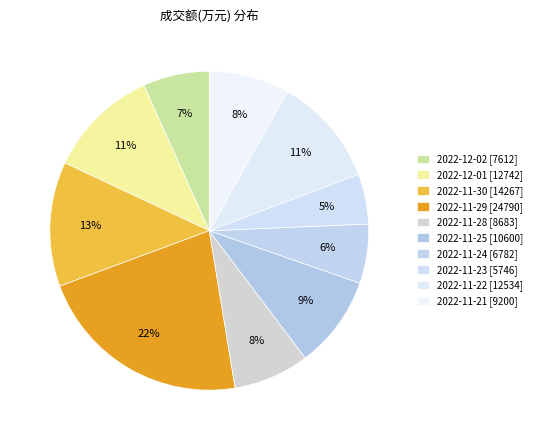

How many slices are in this pie chart?

10